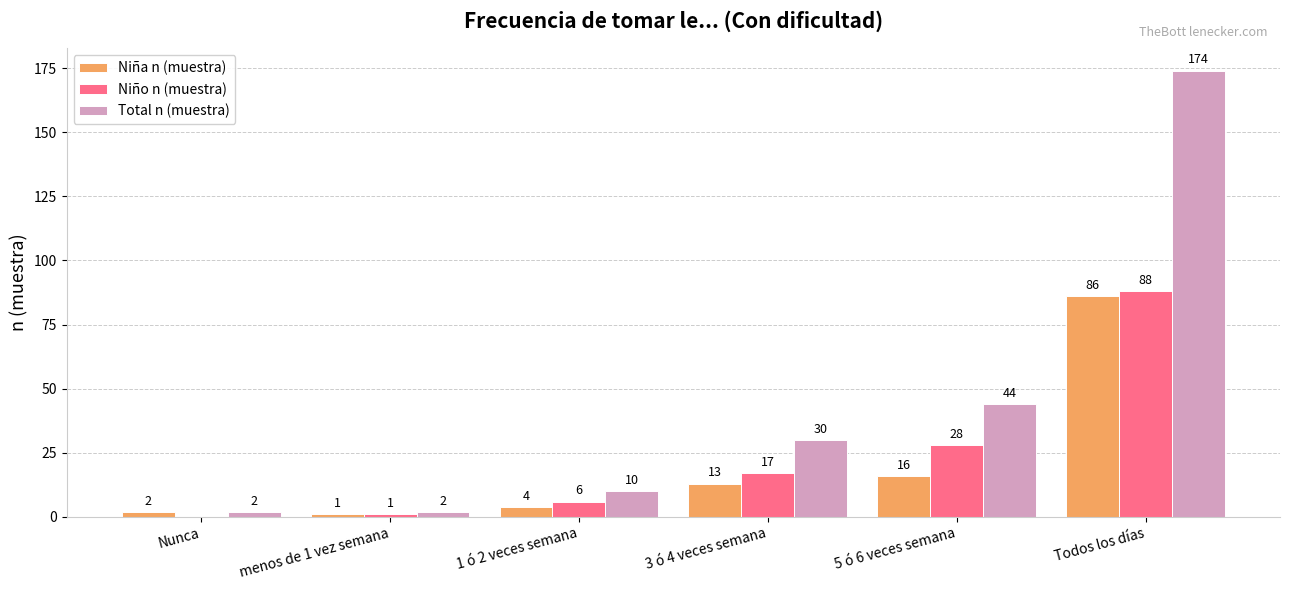

Which series has the largest total across all categories?

Total n (muestra)